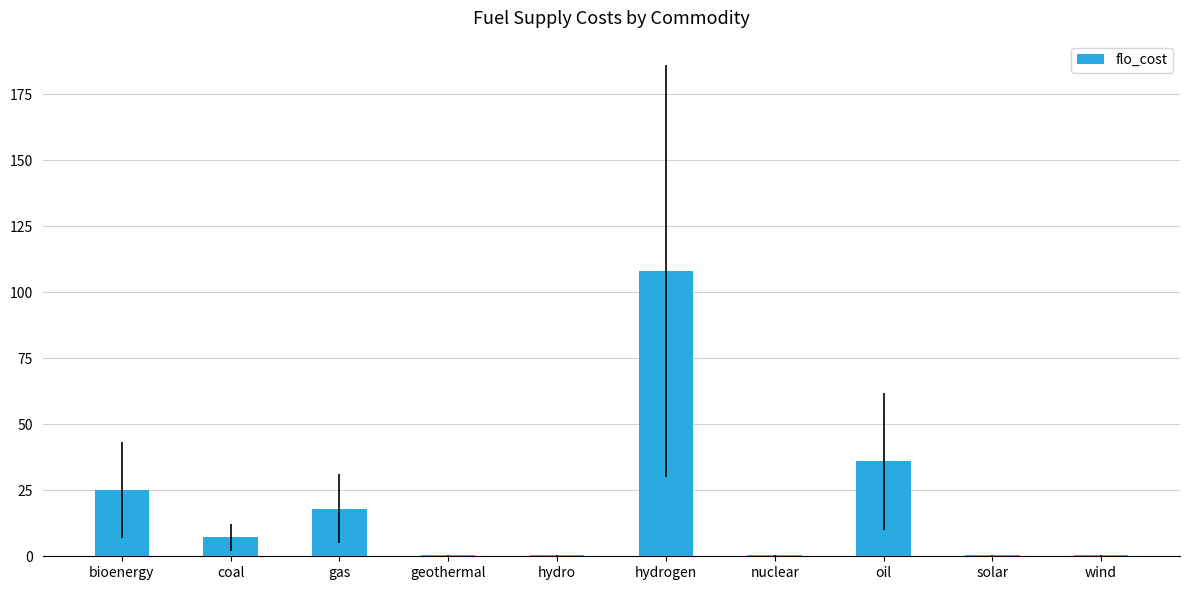

How many series are shown in this chart?

1